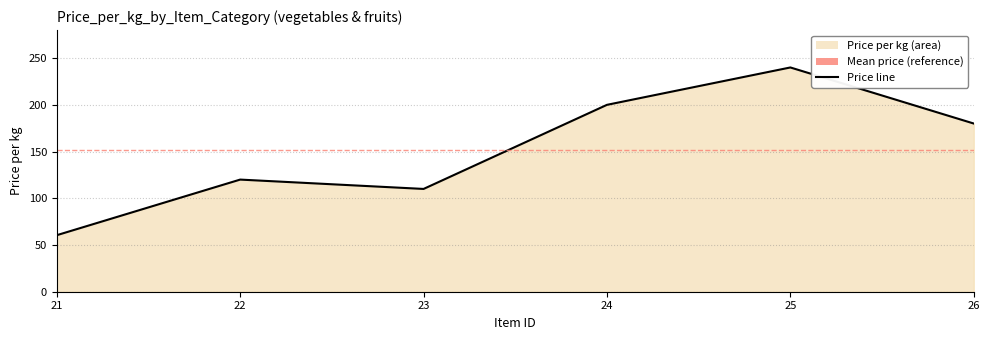

Rank the categories by value from highest to lowest.

25, 24, 26, 22, 23, 21